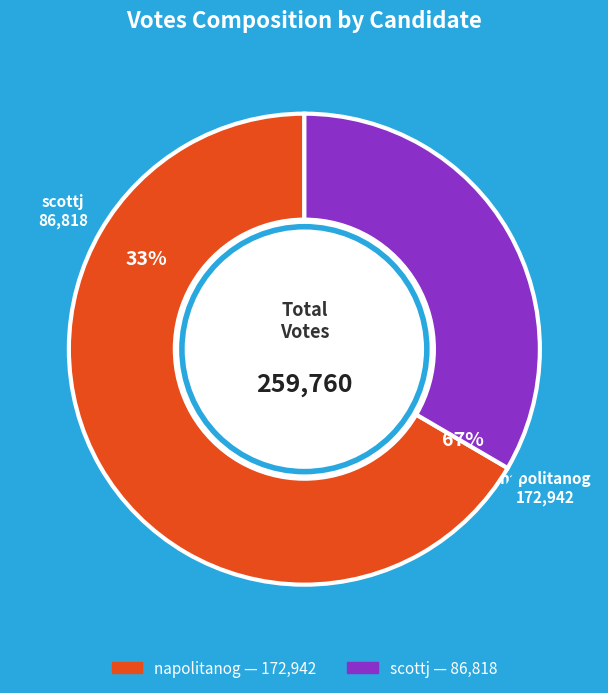

Which slice is the smallest?

scottj